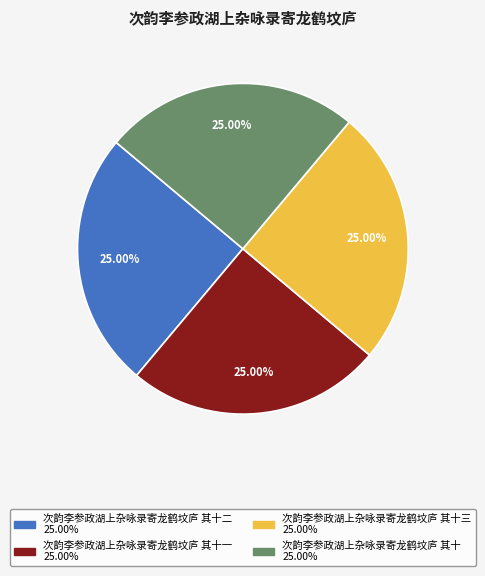

Does any single category account for the majority?

No